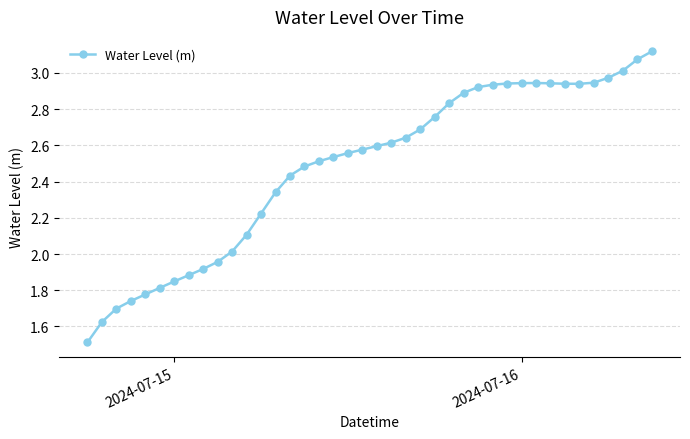

How many lines are shown in the chart?

1